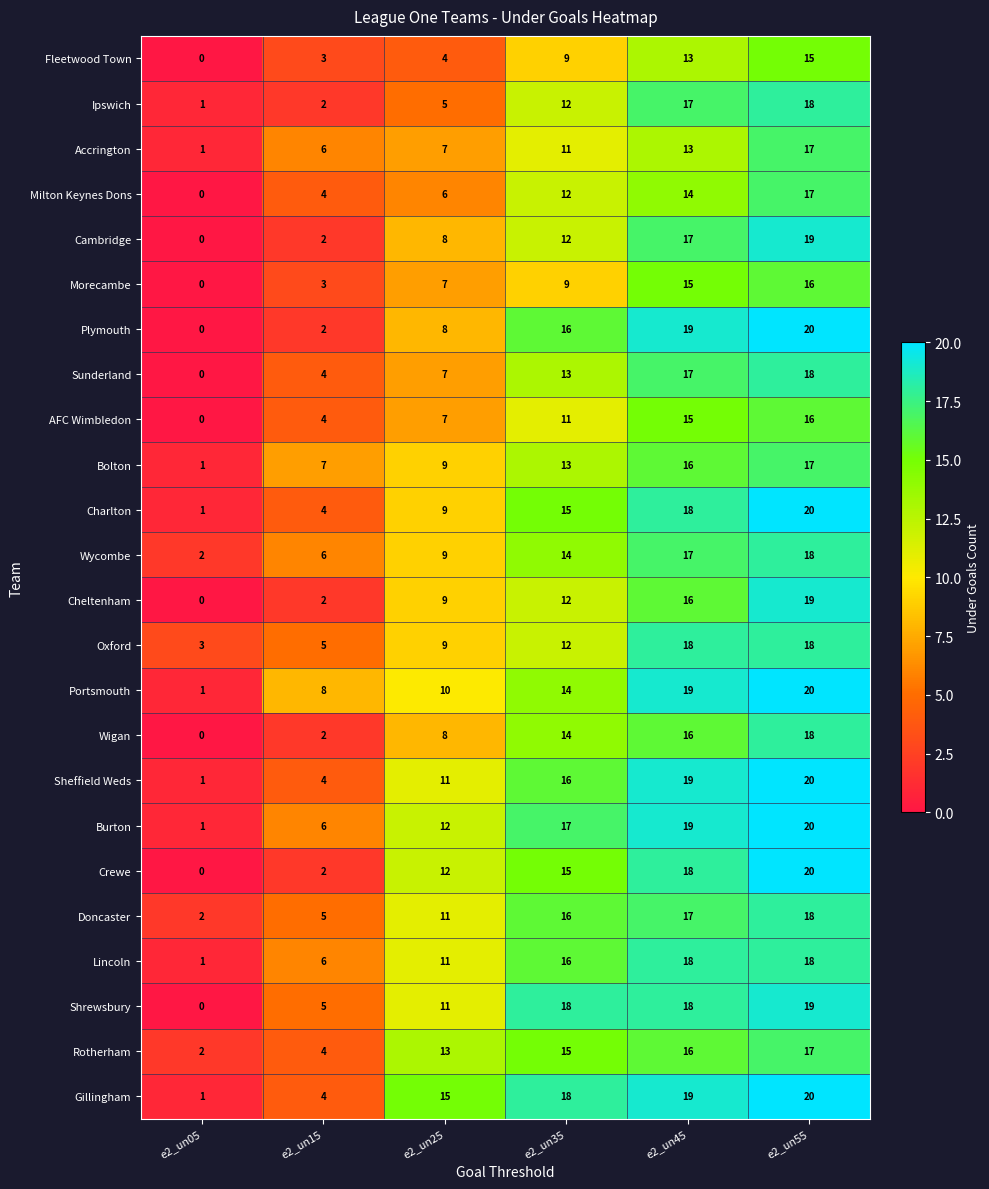

List the labels in order of Wycombe value, largest first.

e2_un55, e2_un45, e2_un35, e2_un25, e2_un15, e2_un05